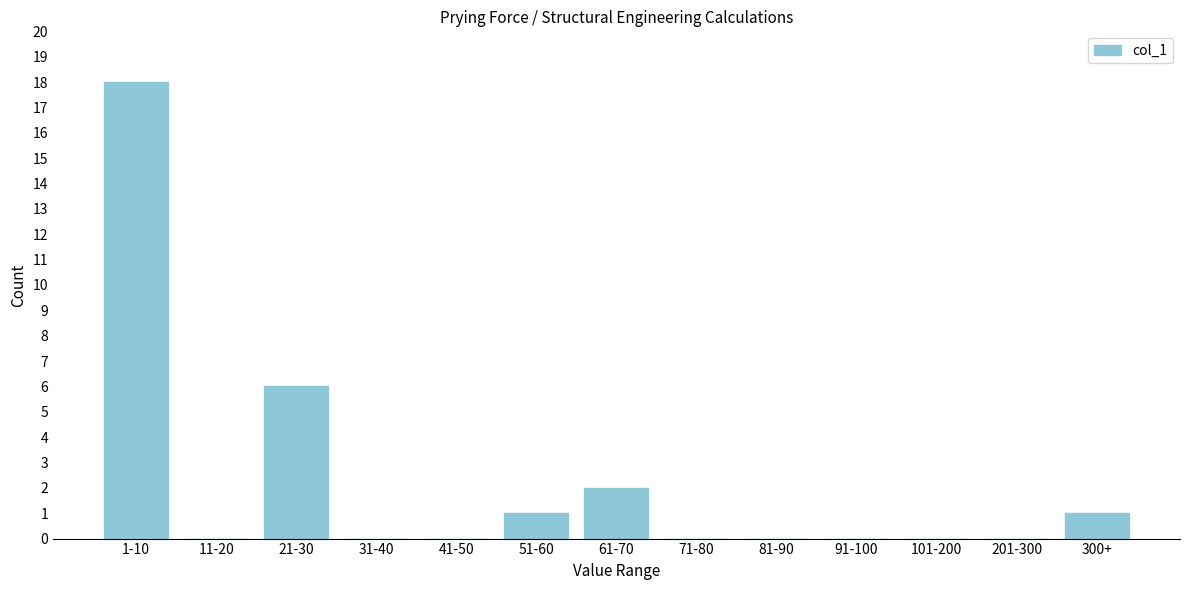

Reading left to right, transcribe all the data shown in this chart.

1-10=18	11-20=0	21-30=6	31-40=0	41-50=0	51-60=1	61-70=2	71-80=0	81-90=0	91-100=0	101-200=0	201-300=0	300+=1